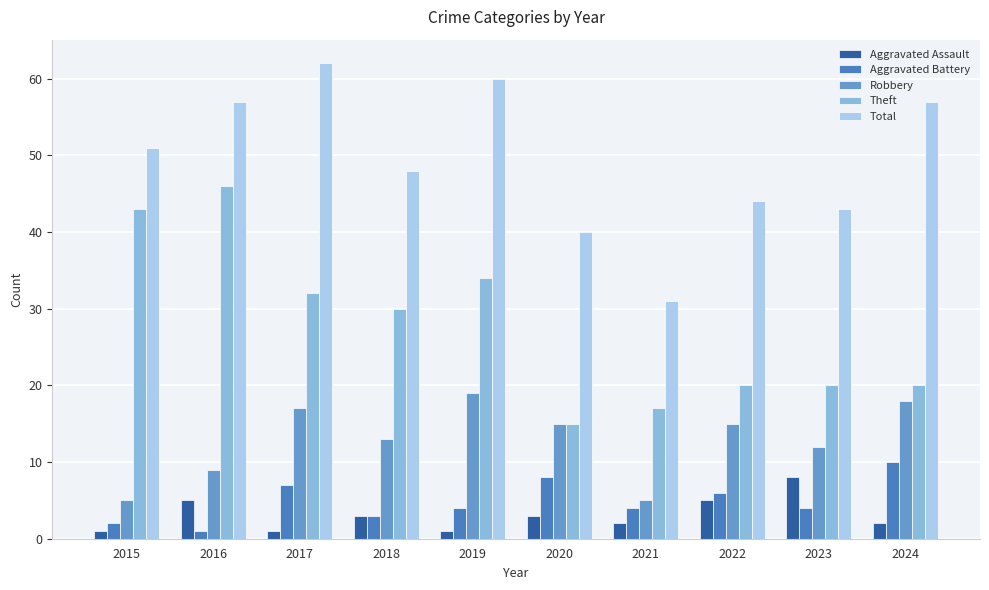

How many groups of bars are there?

10